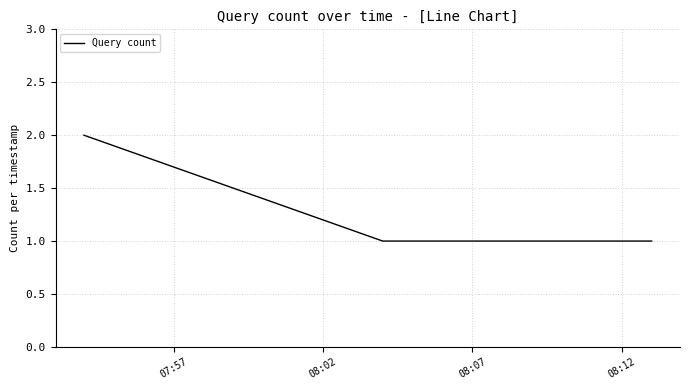

True or false: the data has more than 2 interior local peaks.

False